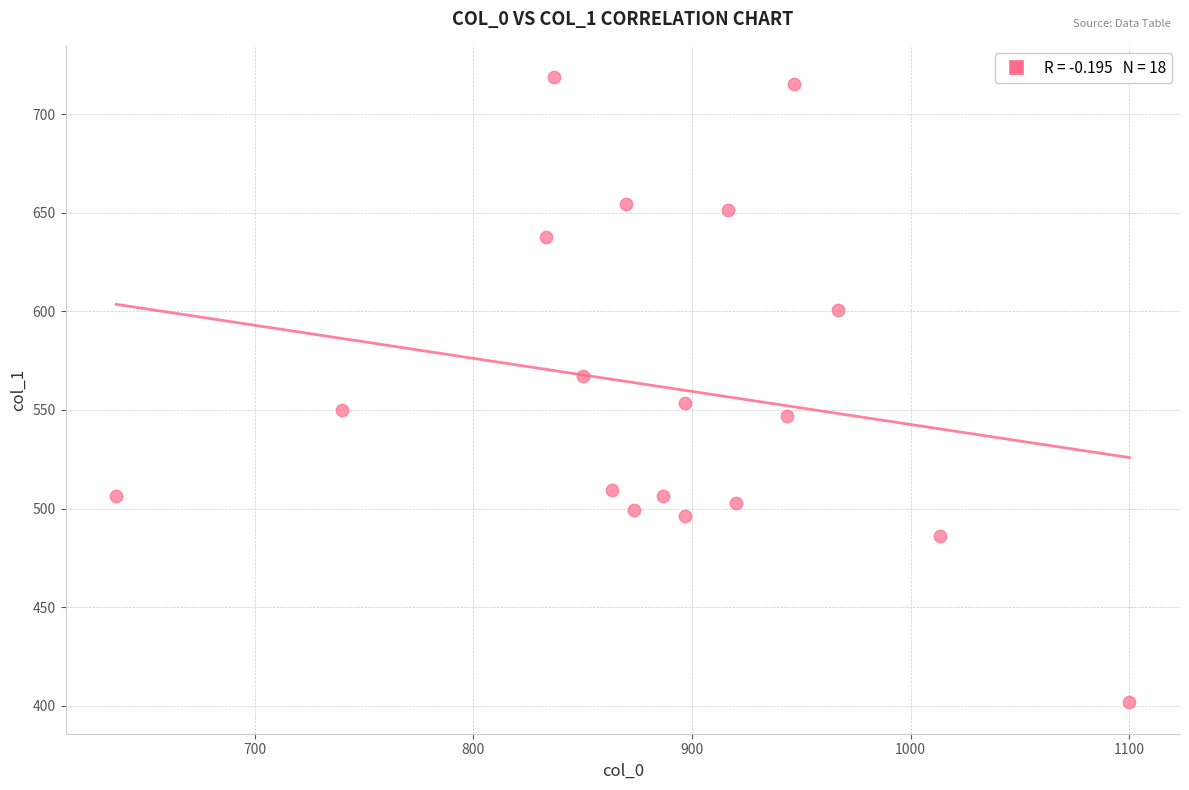

What is the range of X values (max minus min)?

463.3